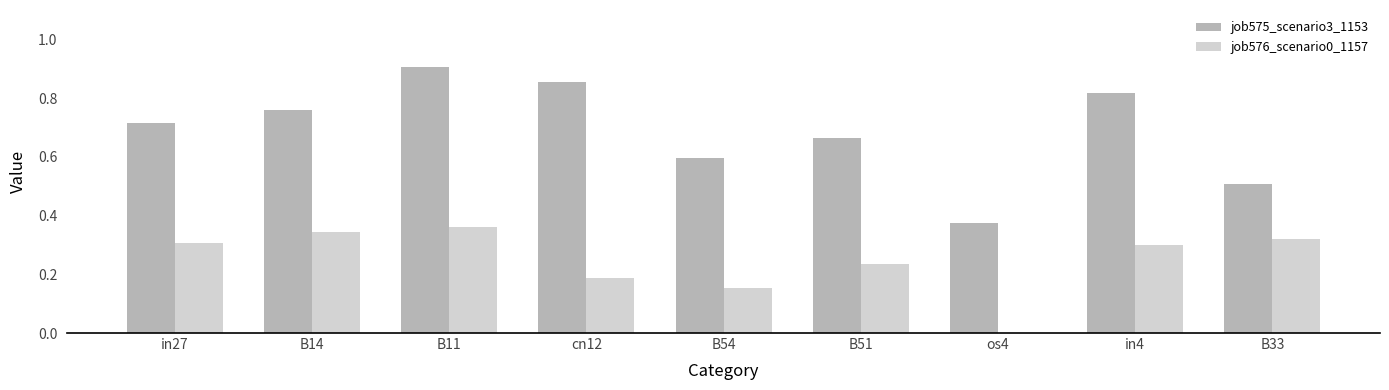

At which category does the chart reach its peak across all series?

B11